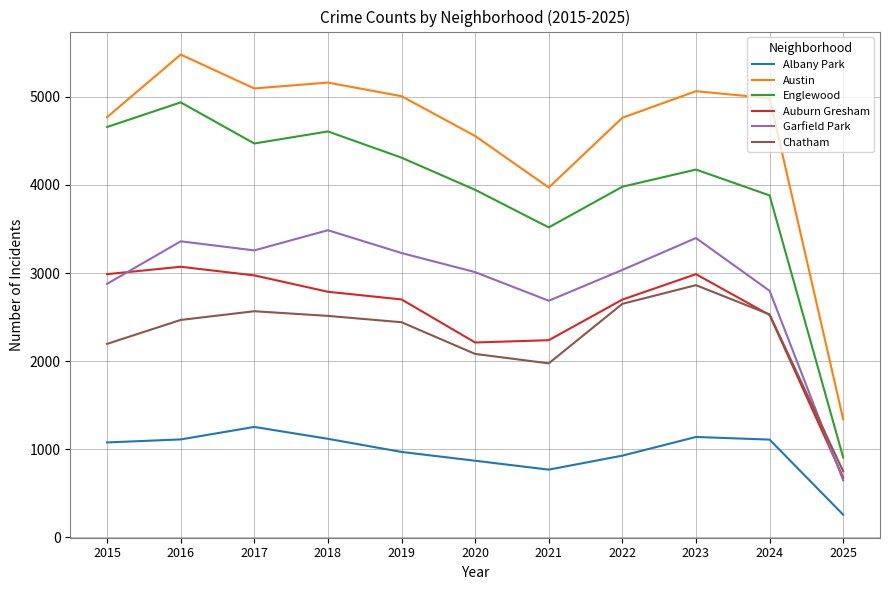

Rank the series at 2017 from highest to lowest value.

Austin, Englewood, Garfield Park, Auburn Gresham, Chatham, Albany Park